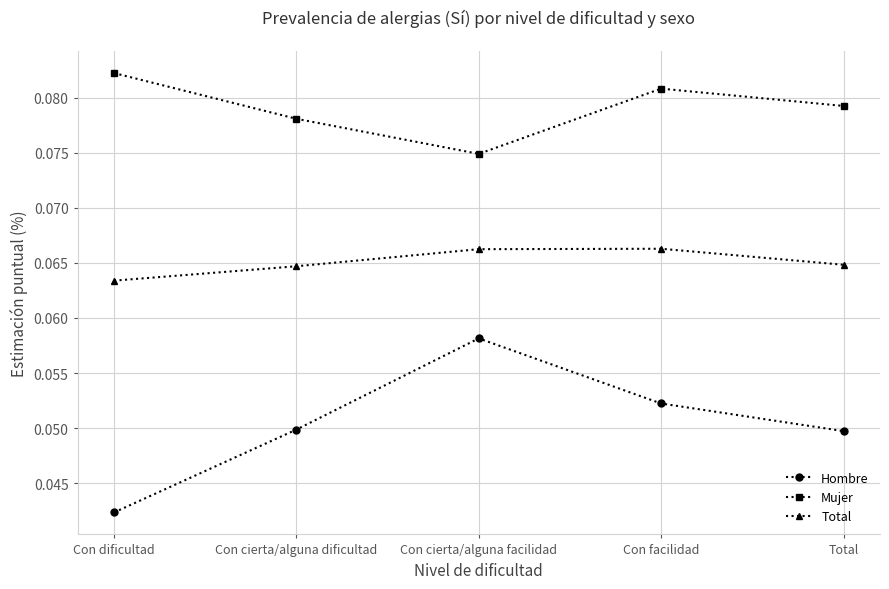

Is it true that Total equals 0.0 at Con cierta/alguna dificultad?

False